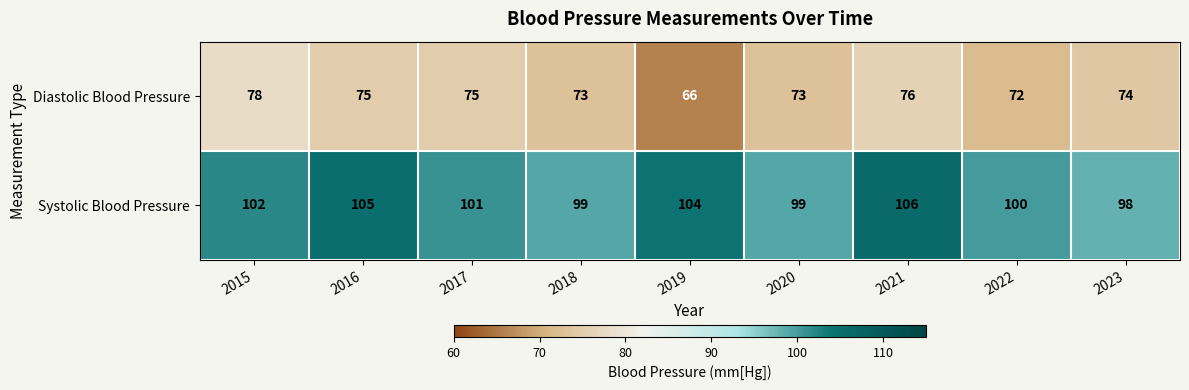

The Diastolic Blood Pressure series shows 66 at 2019. True or false?

True